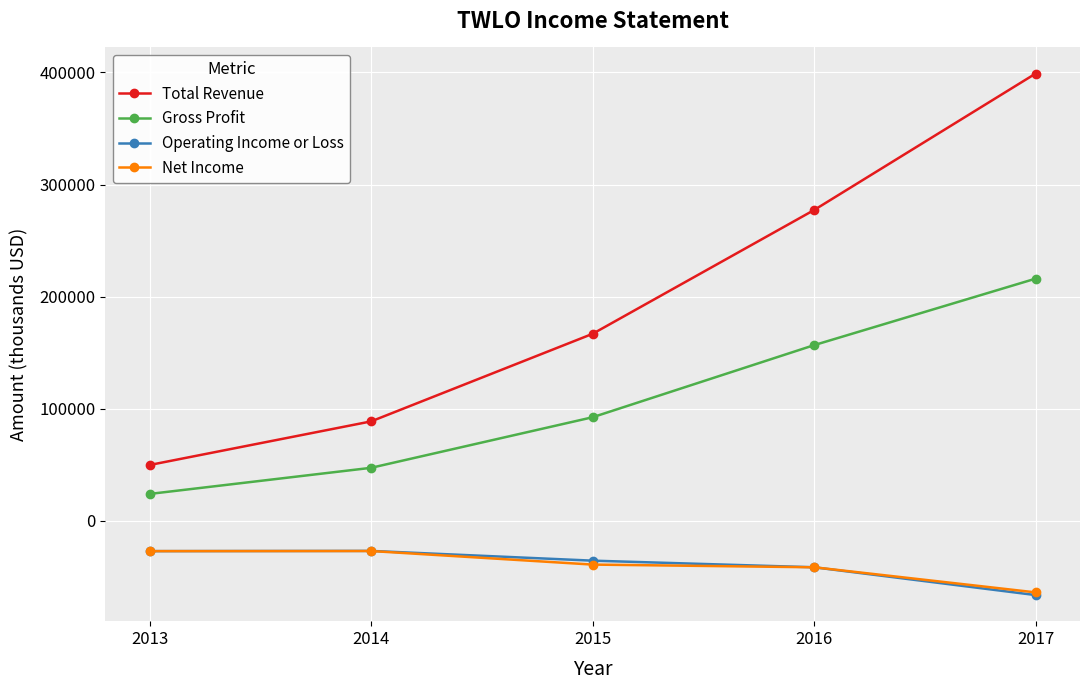

True or false: Total Revenue has more than 1 points higher than both neighbors.

False